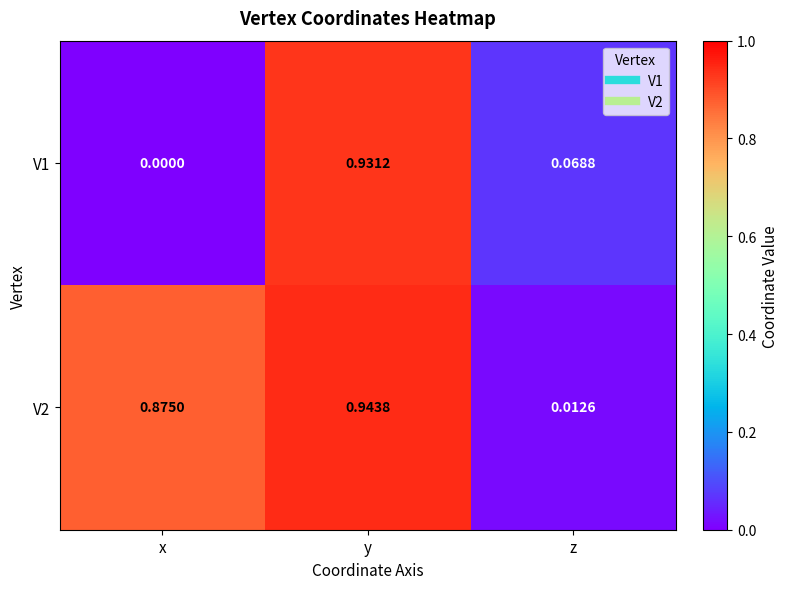

List the series in order of their overall mean, lowest first.

V1, V2